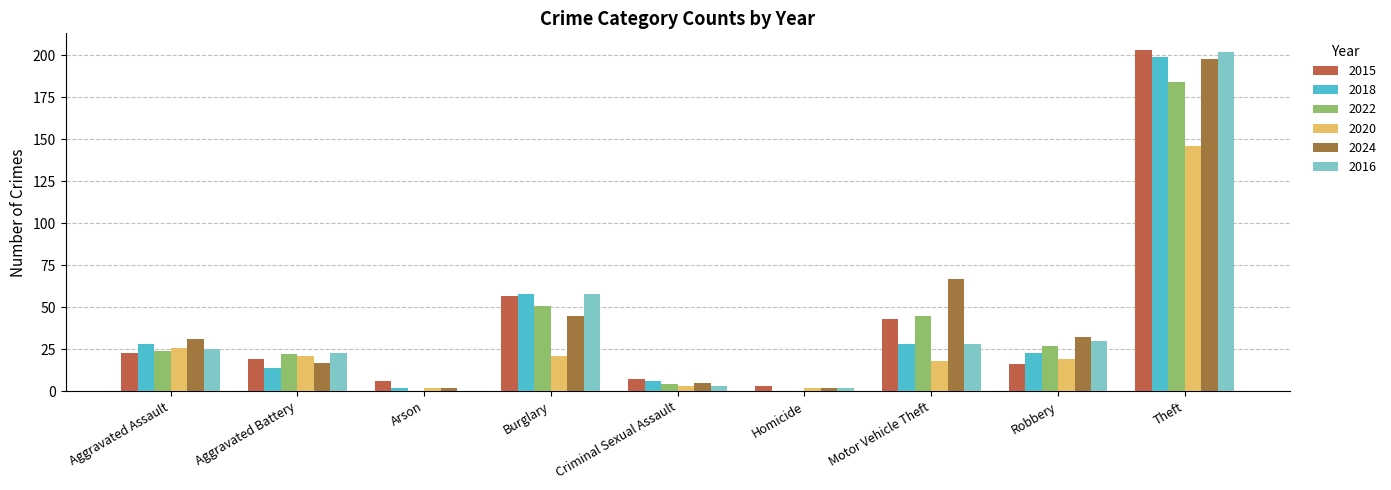

What is the total value across all series at Aggravated Assault?

157